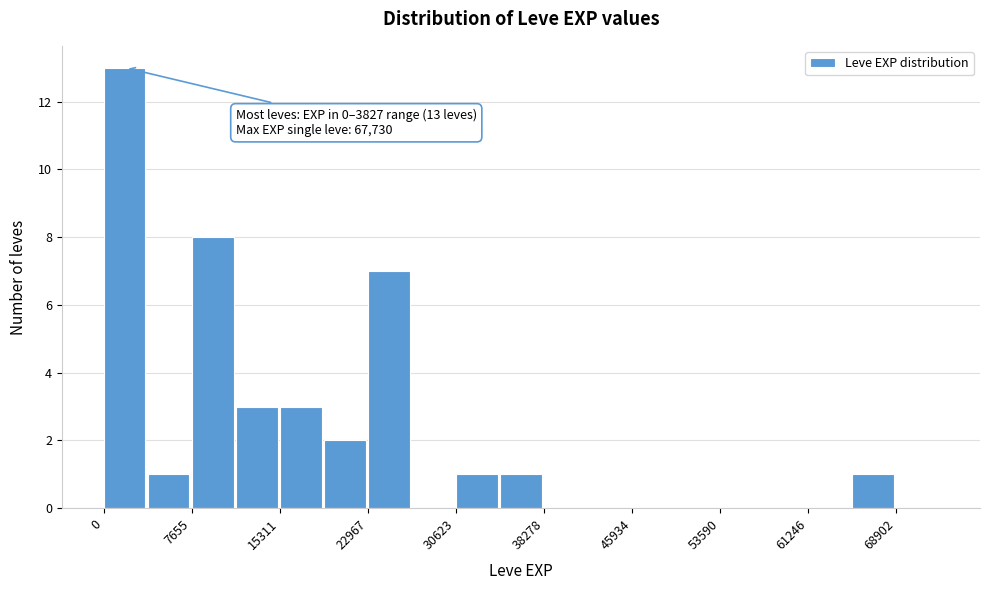

Around what value on the x-axis is the tallest bar? Give the approximate position of its centre, as read against the axis.

2000